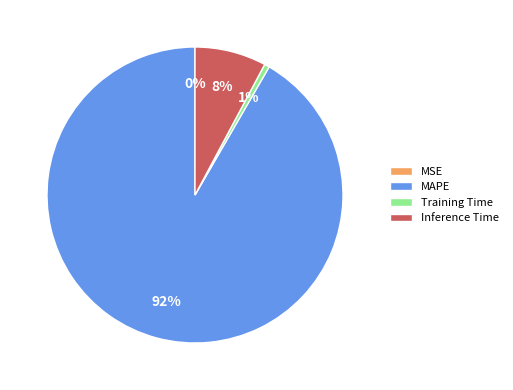

True or false: Inference Time accounts for 22% of the total.

False